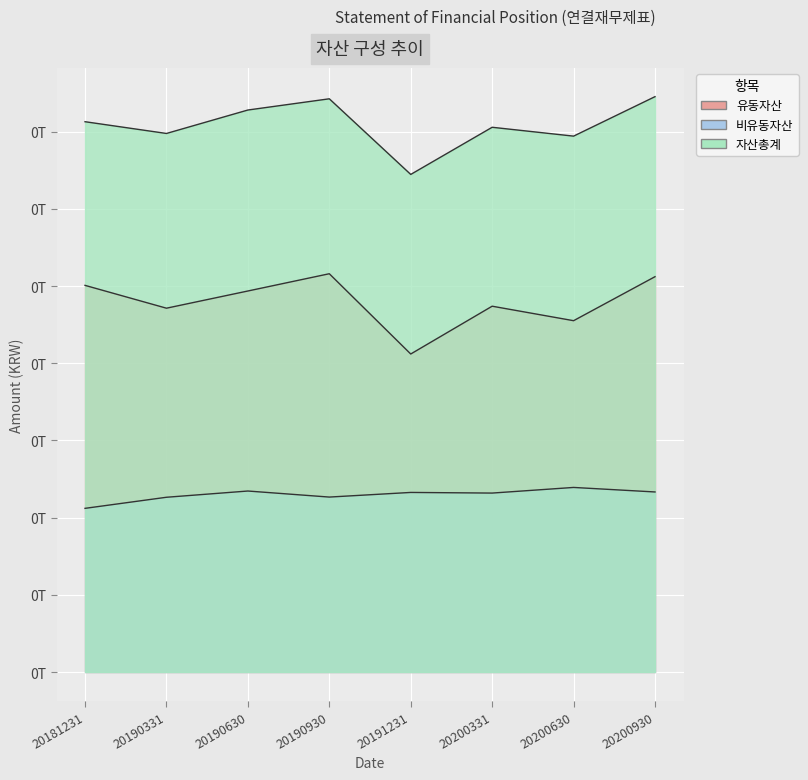

What is the difference between the 자산총계 values at 20200630 and 20181231?

1867790086